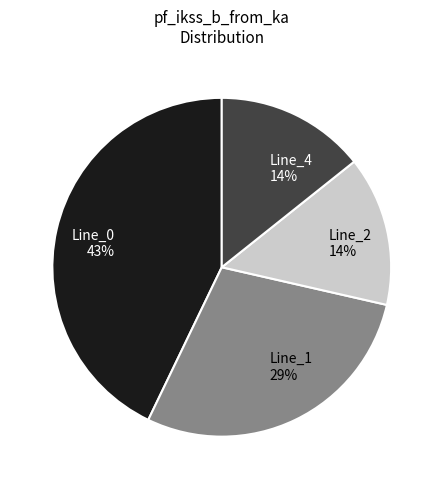

Is it true that Line_1 29% is 29% of the pie?

True